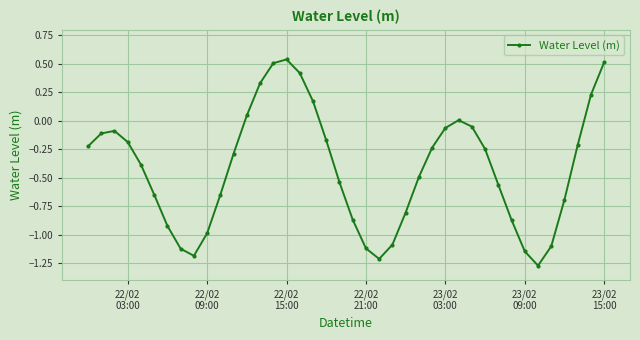

What is the sum of all values?

-16.8